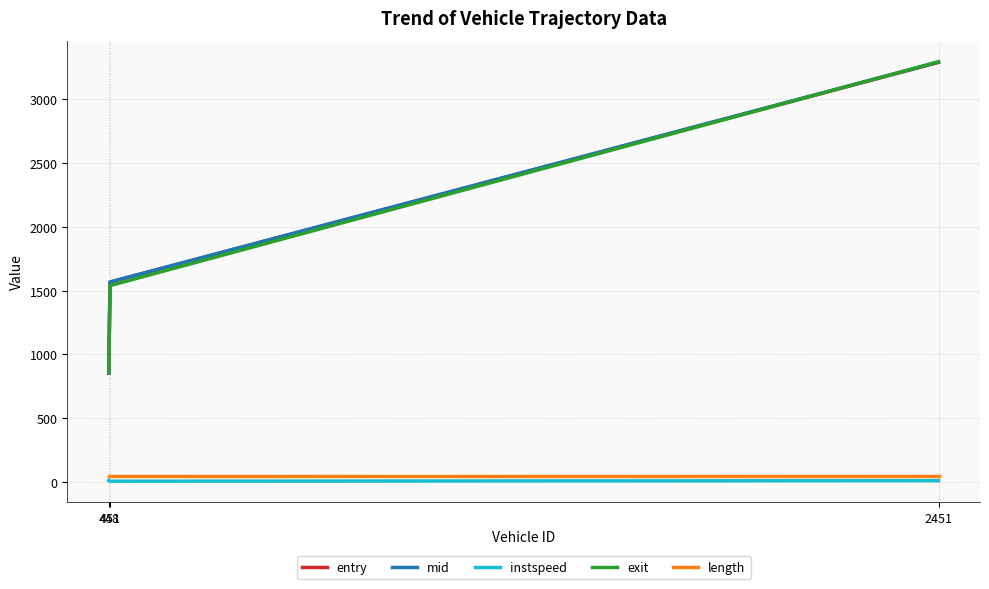

Which series has the largest range (max minus min)?

exit